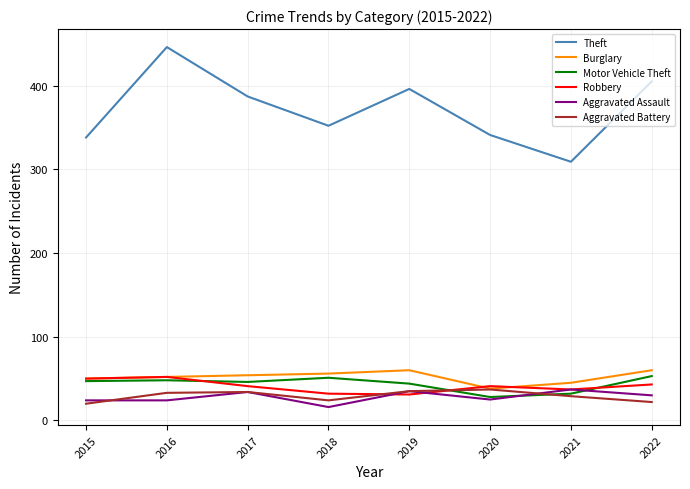

What is the difference between the Aggravated Assault values at 2021 and 2016?

13